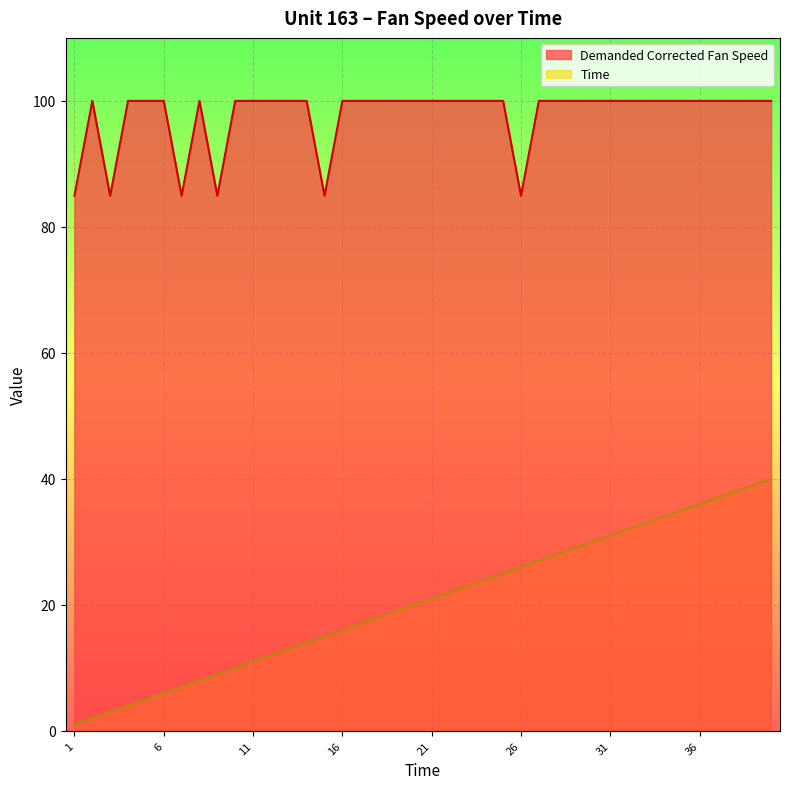

Rank the series by their average value, from highest to lowest.

Demanded Corrected Fan Speed, Time